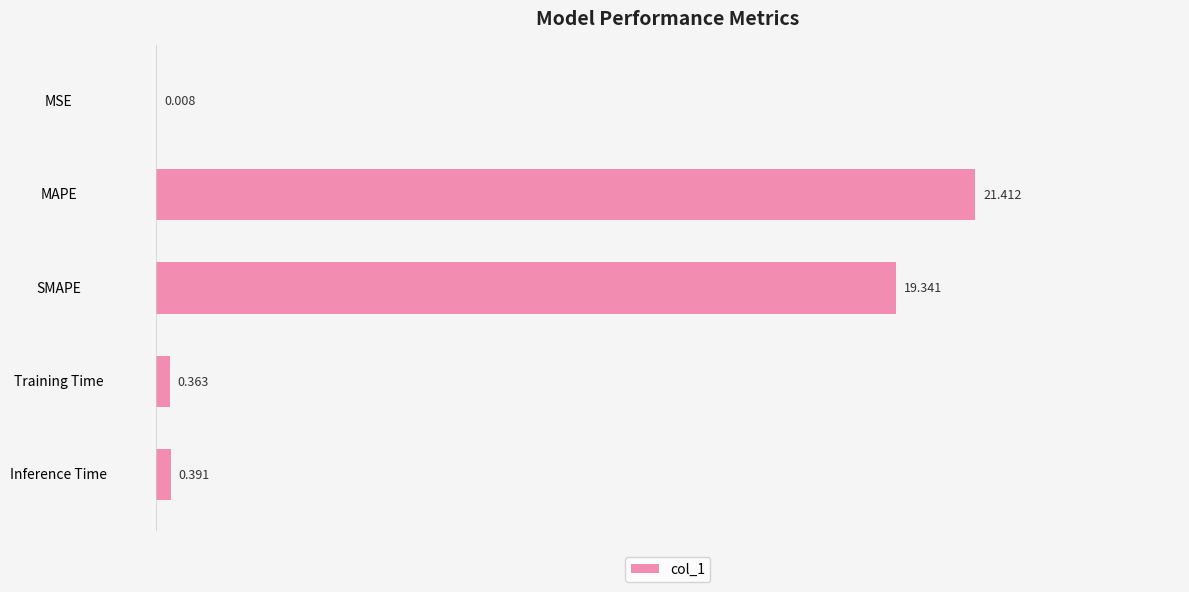

Between MAPE and SMAPE, which is larger?

MAPE